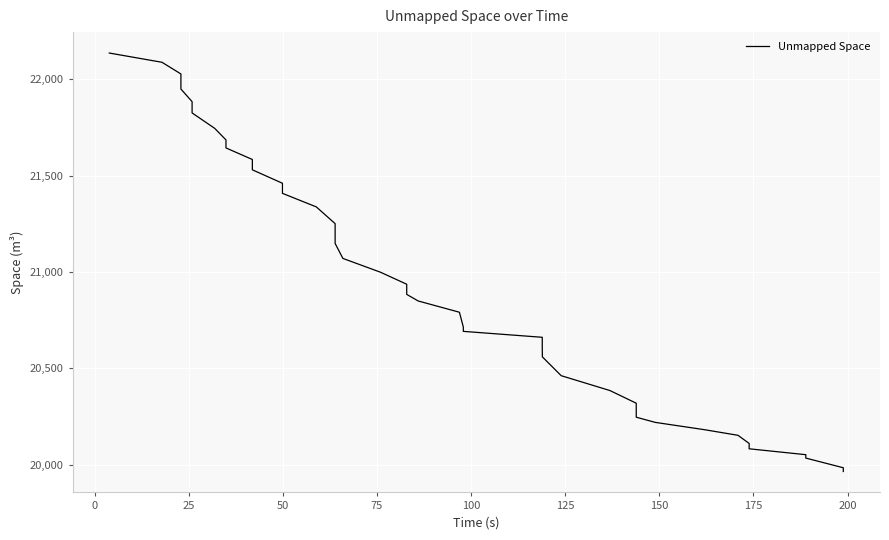

What is the average value?

20941.3